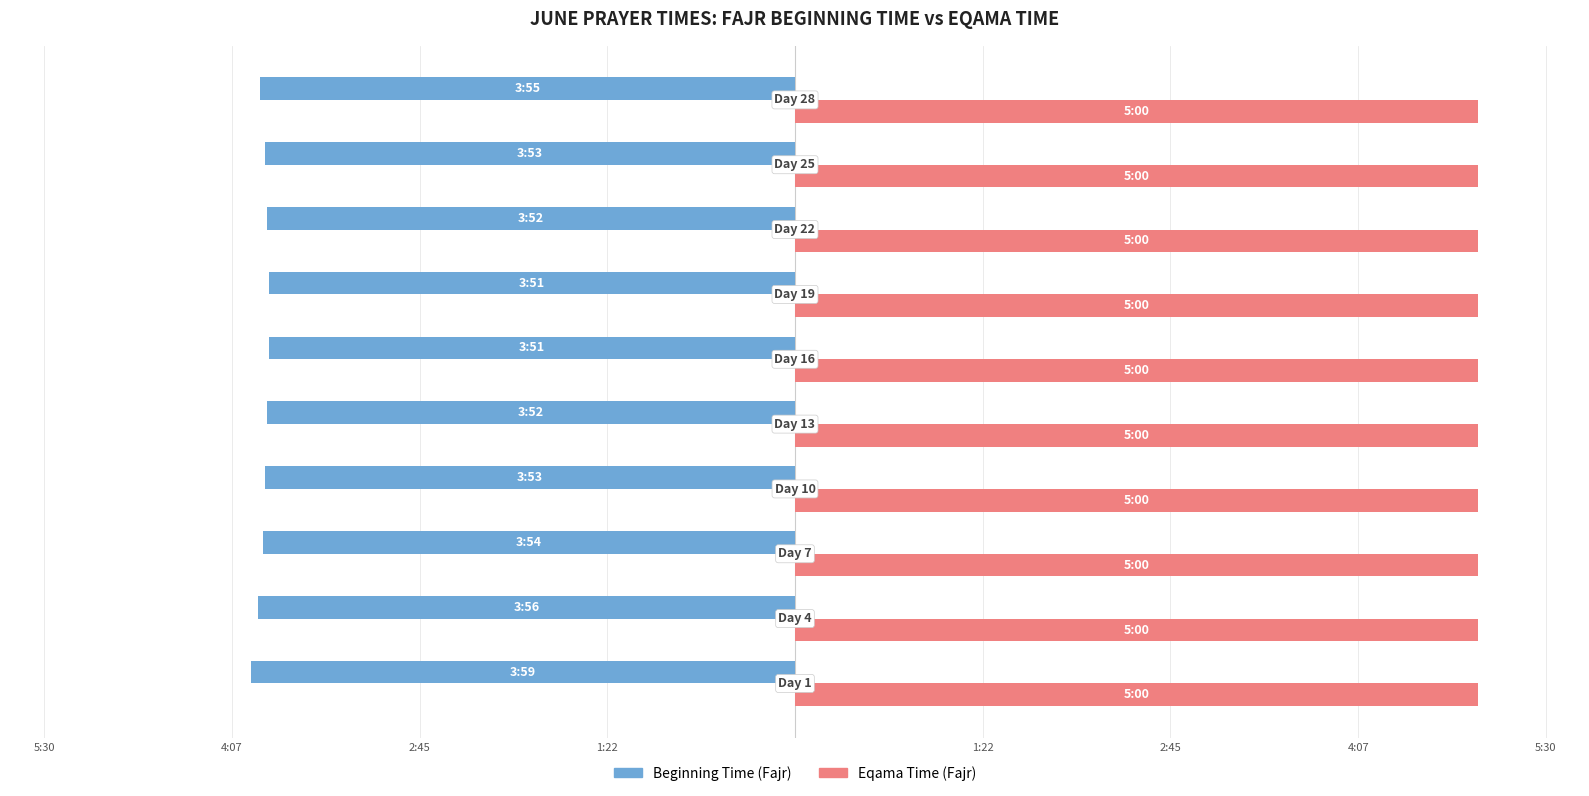

What are all the series names shown in the legend?

Beginning Time (Fajr), Eqama Time (Fajr)